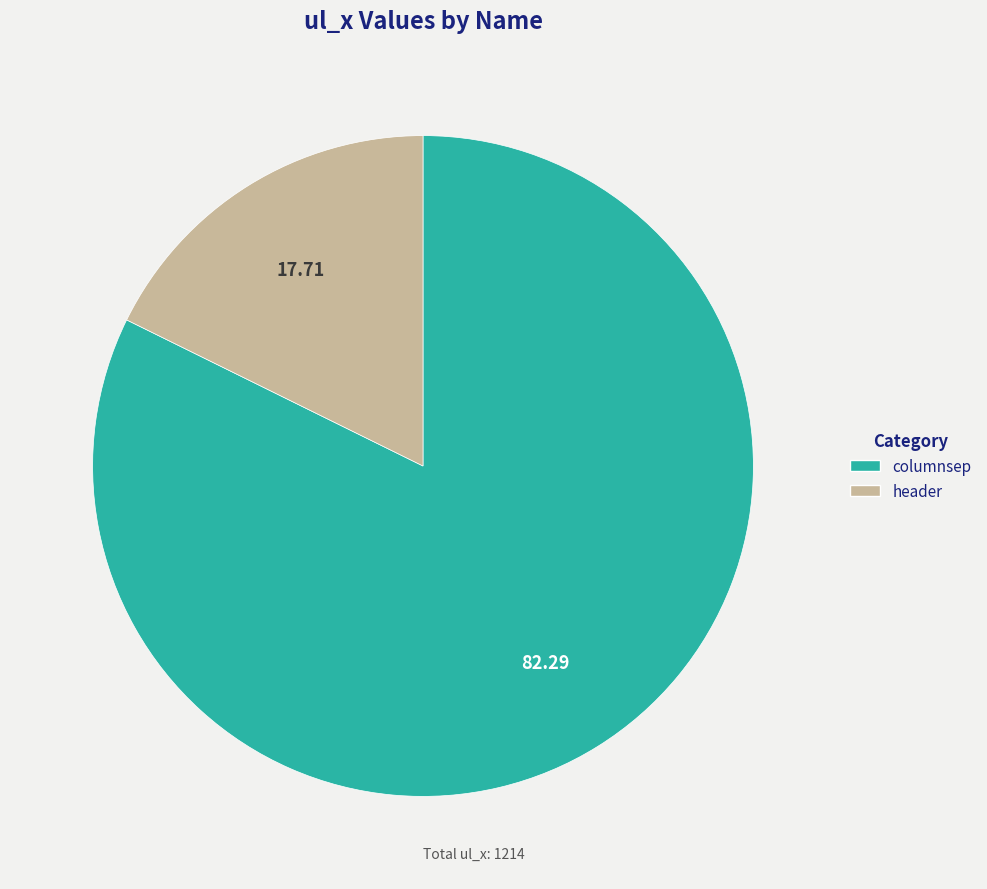

Which has a higher value, header or columnsep?

columnsep